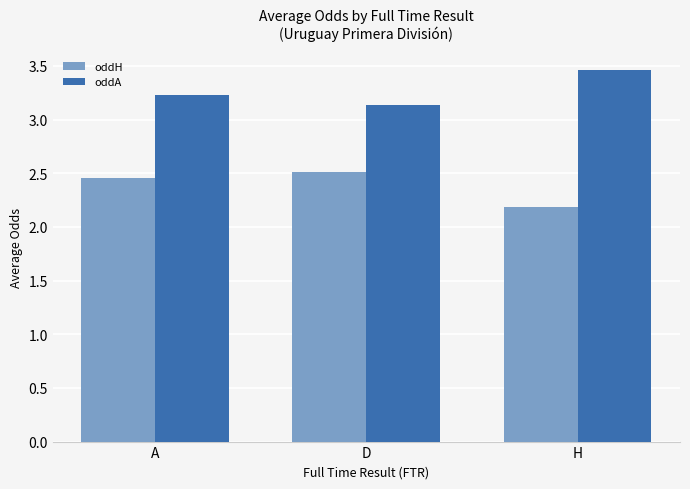

What is the total value across all series at D?

5.6